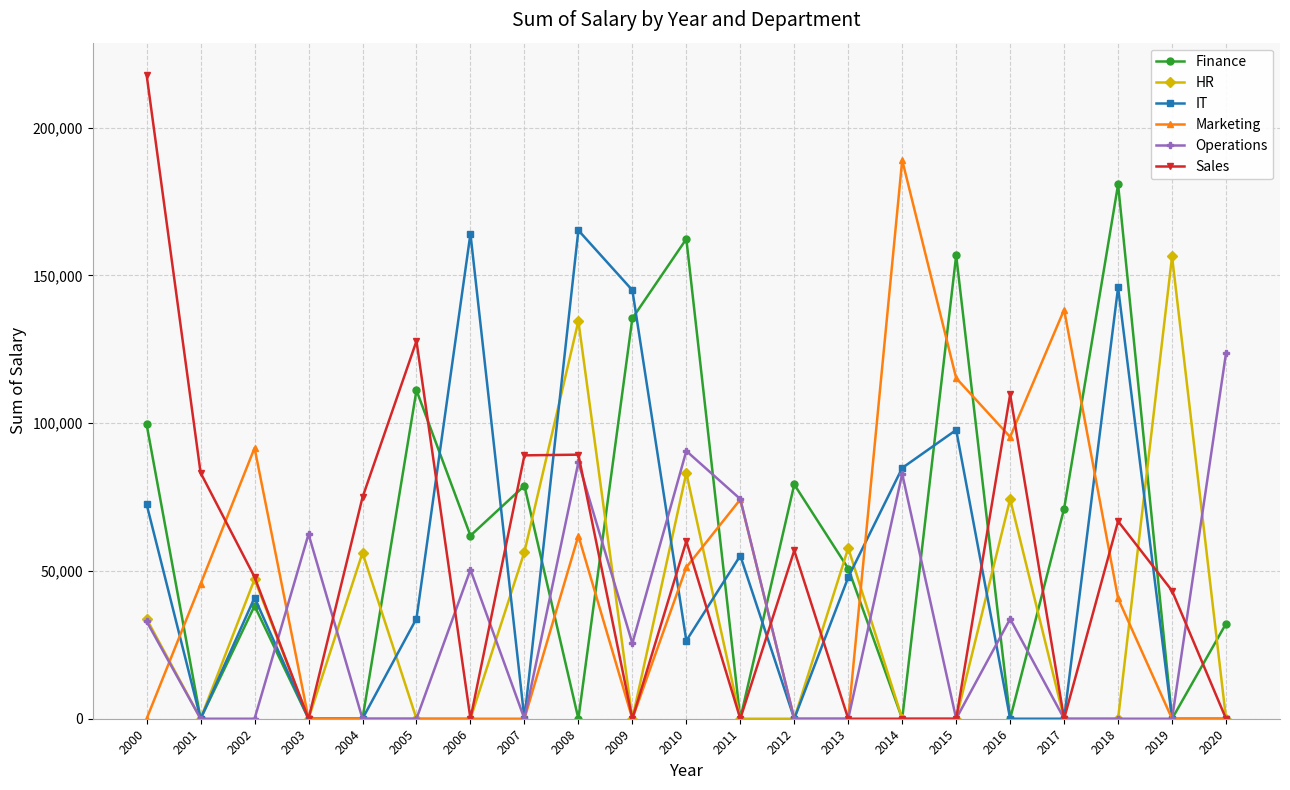

What is the difference between the maximum and minimum values in the Operations series?

123718